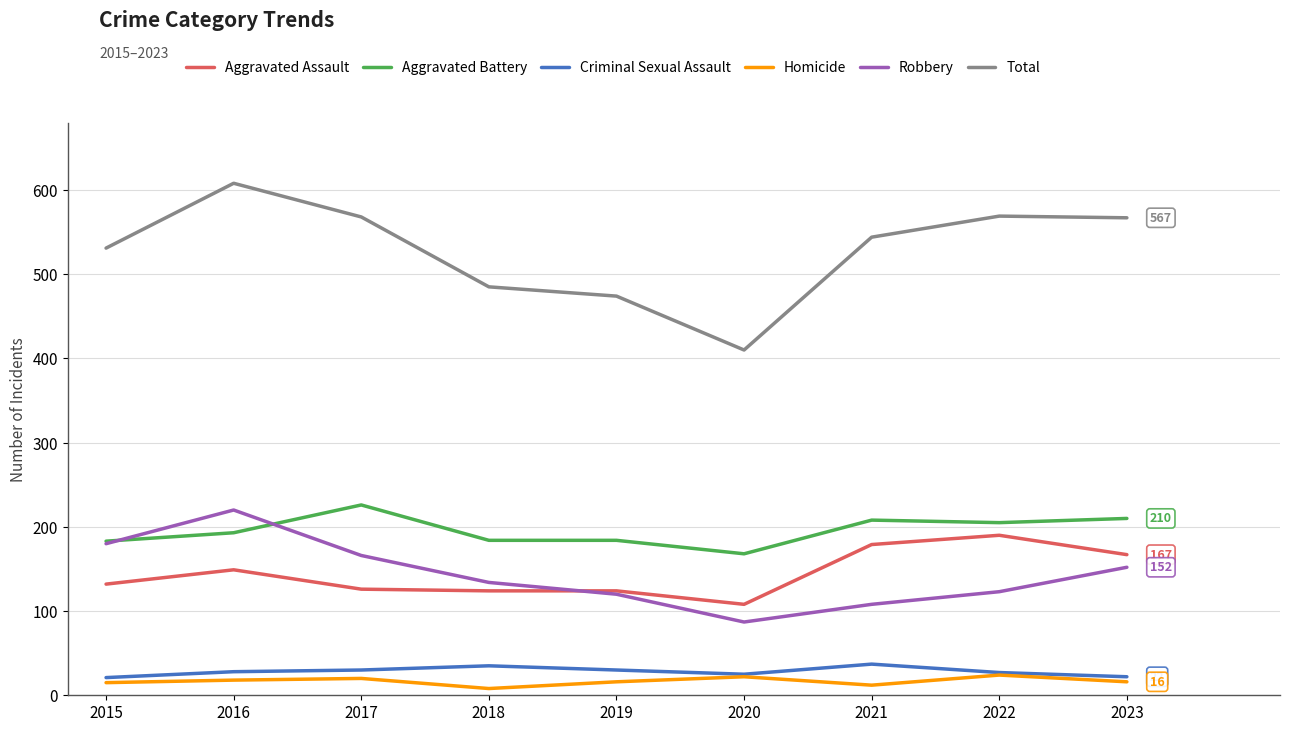

True or false: Total has a value of 214 at 2022.

False